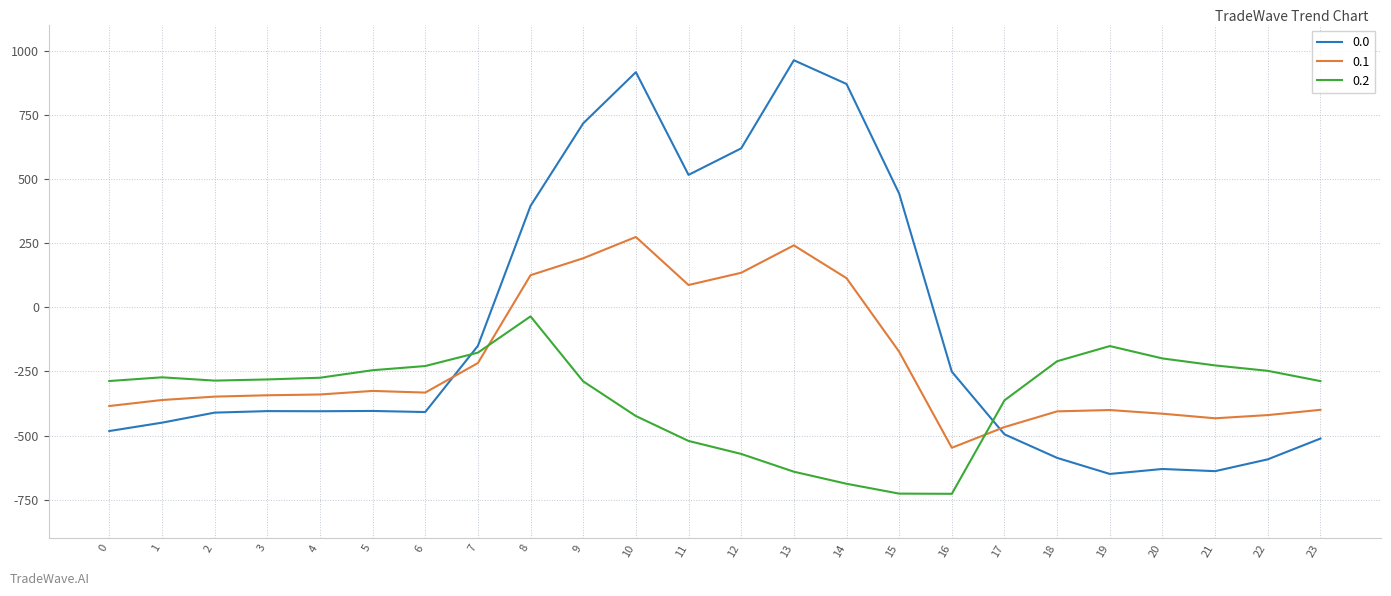

After their last crossing, which series has the higher values: 0.2 or 0.1?

0.2